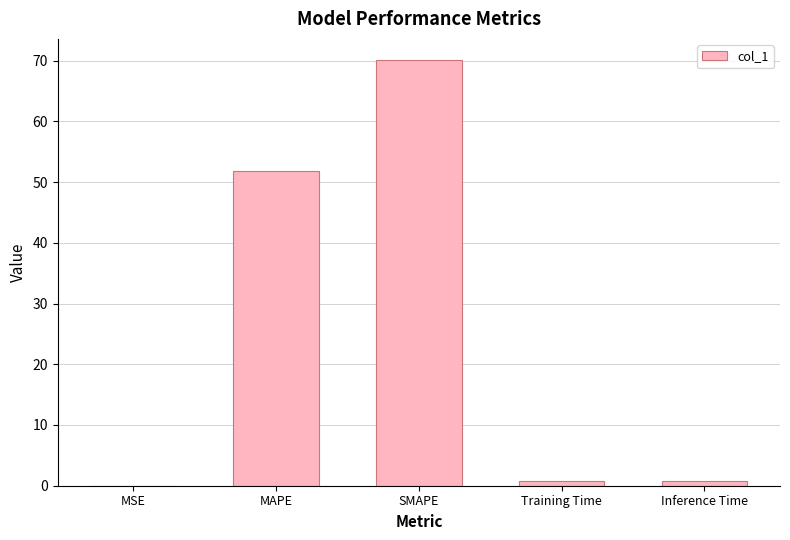

What value does the data have at MAPE?

51.9